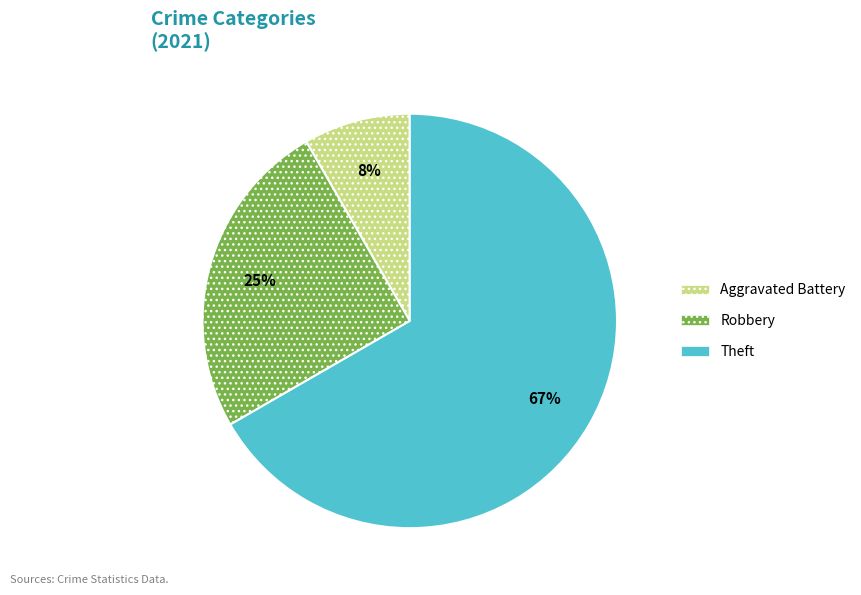

Does any single category account for the majority?

Yes